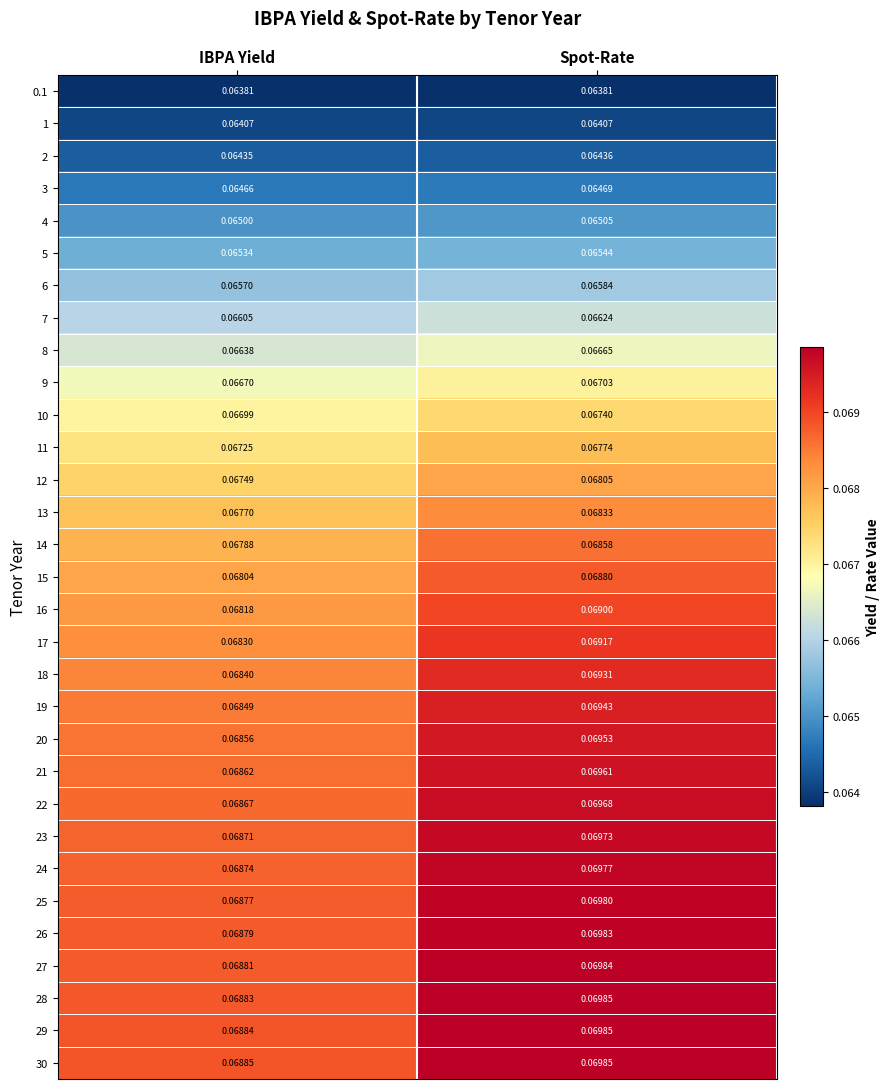

List the labels in order of 5 value, smallest first.

IBPA Yield, Spot-Rate